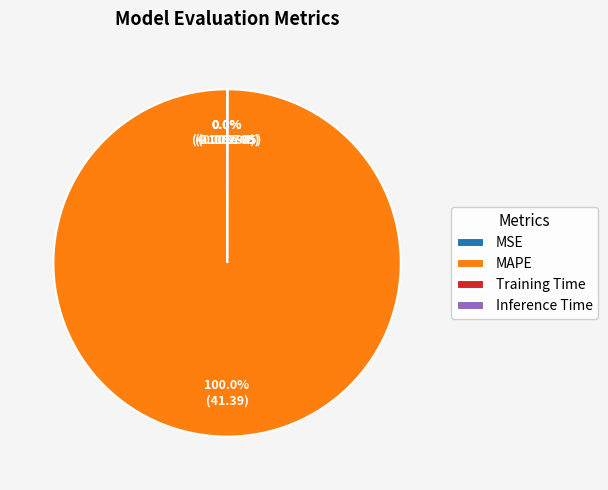

Is MAPE the majority of the pie?

Yes